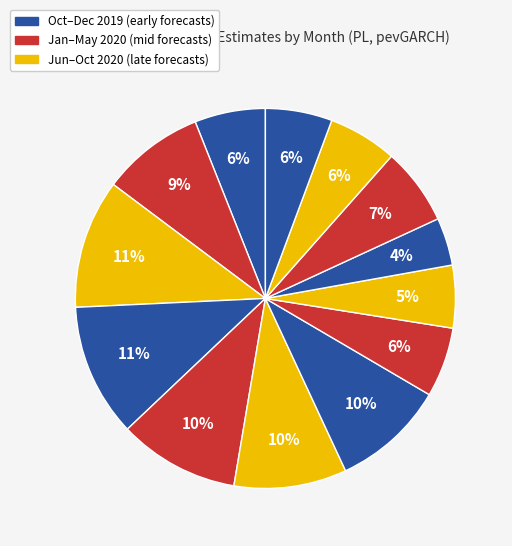

How many slices are in this pie chart?

13